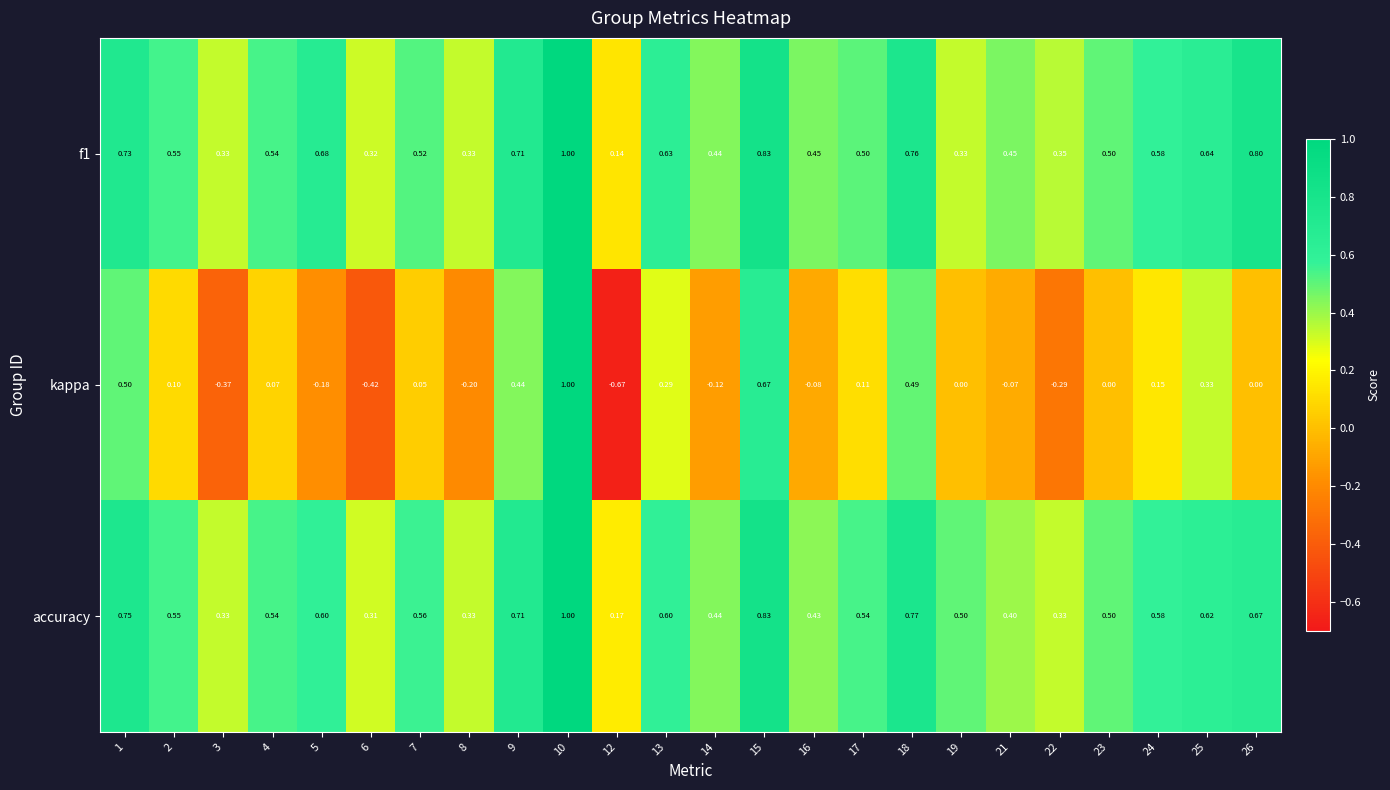

Which series has the largest range (max minus min)?

kappa